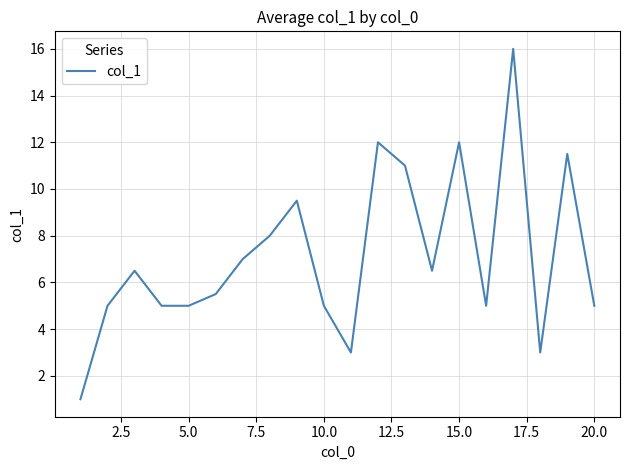

What is the difference between the maximum and minimum values?

15.0